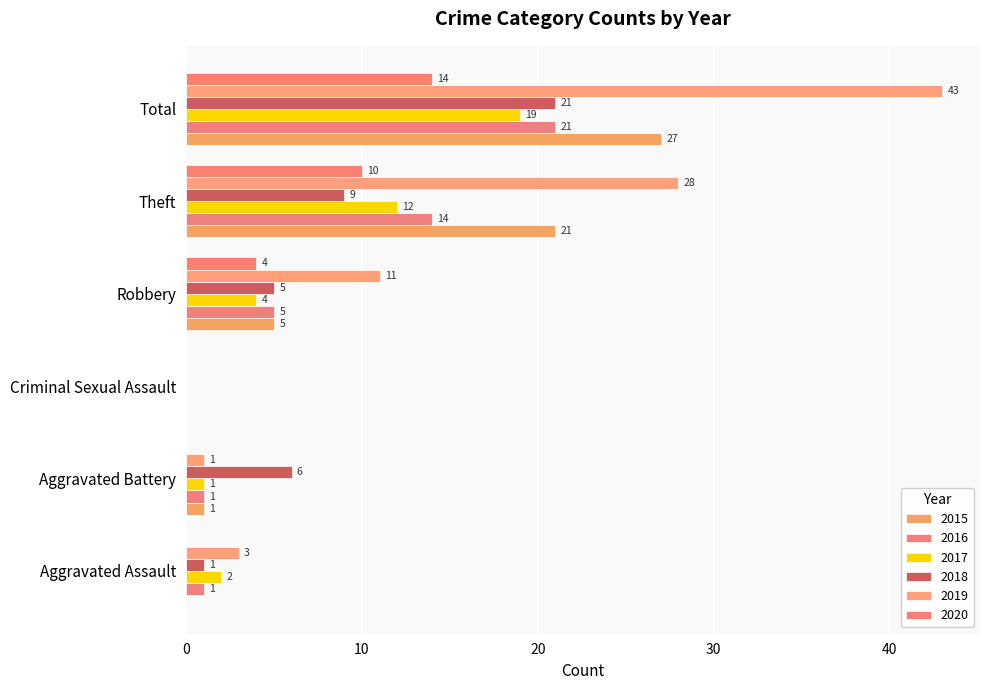

What is the average value of the 2019 series?

14